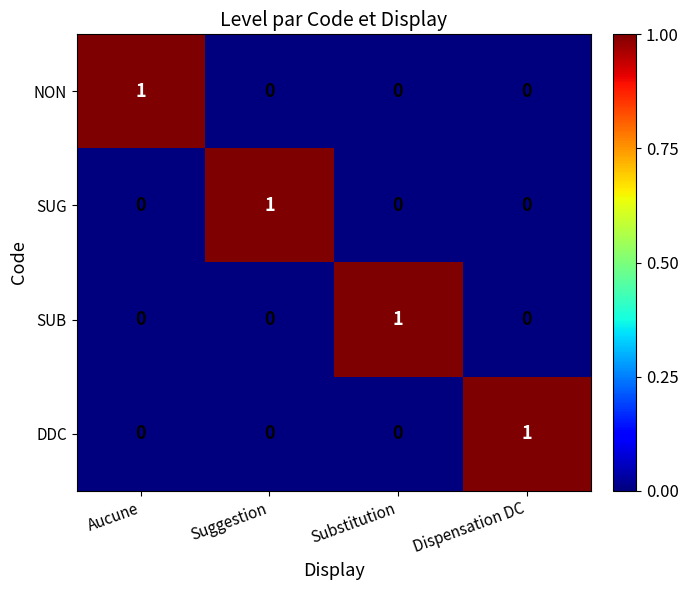

How many SUB values are between 0 and 1?

4